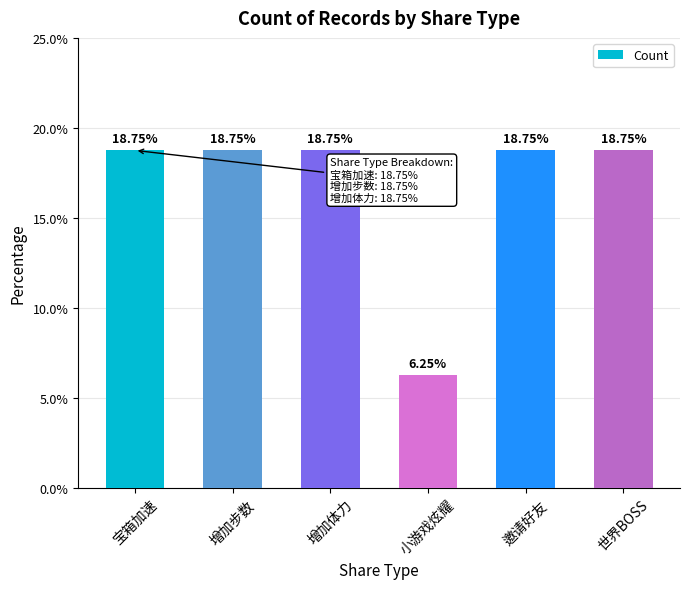

What is the ratio of the value at 世界BOSS to the value at 增加步数?

1.0